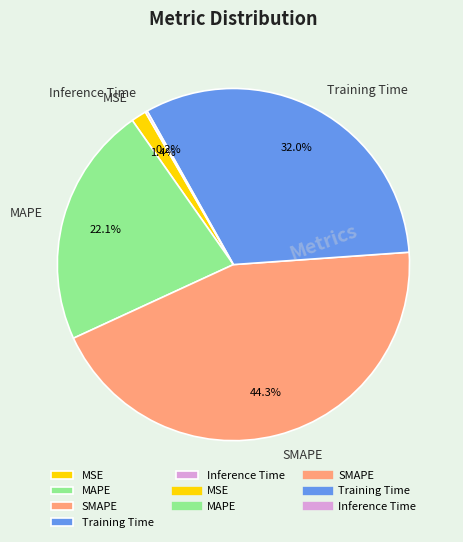

Does any single category account for the majority?

No